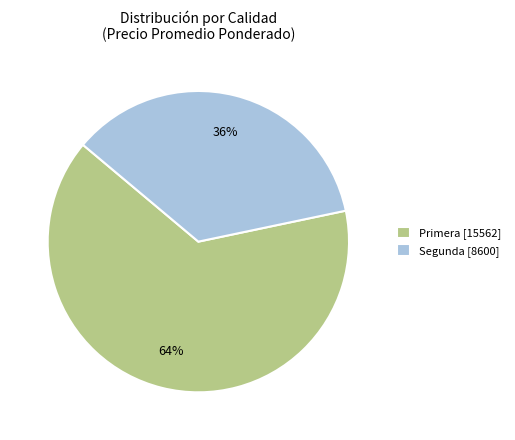

Does Primera [15562] account for over 50% of the chart?

Yes